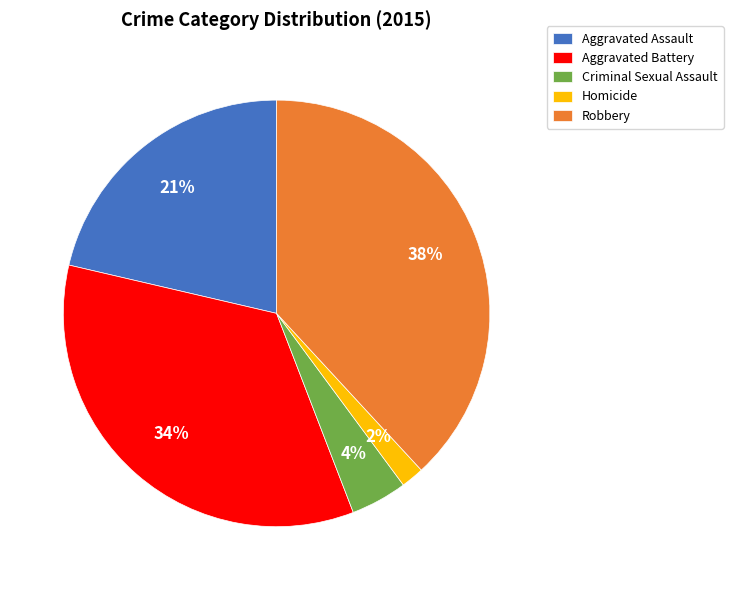

Rank the categories by value from highest to lowest.

Robbery, Aggravated Battery, Aggravated Assault, Criminal Sexual Assault, Homicide